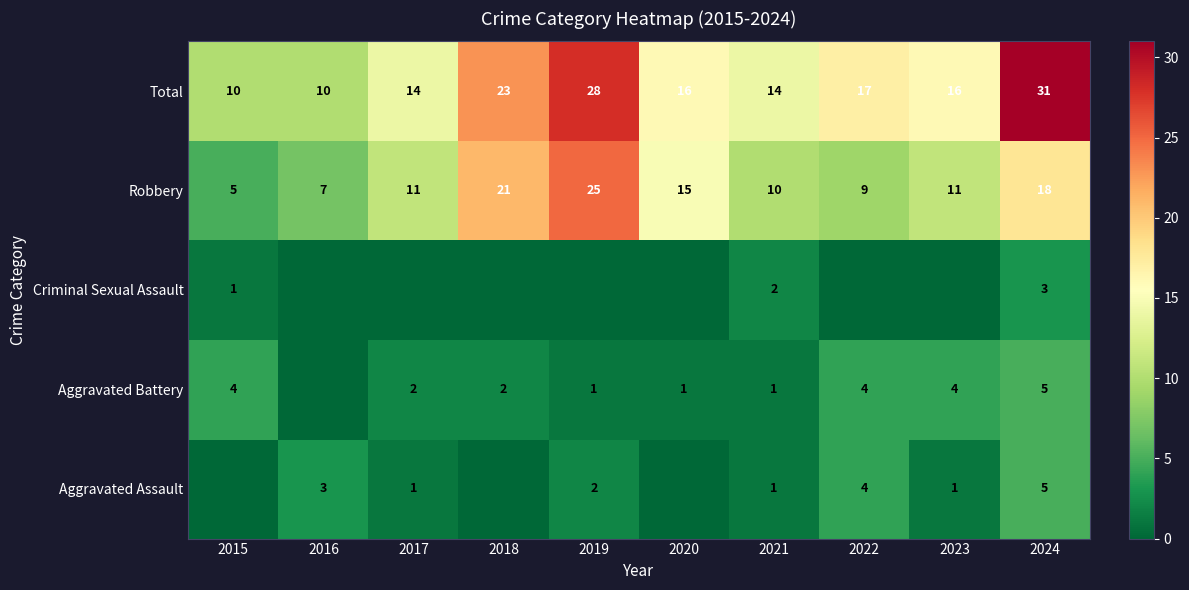

The value of Aggravated Battery at 2021 is 2. True or false?

False